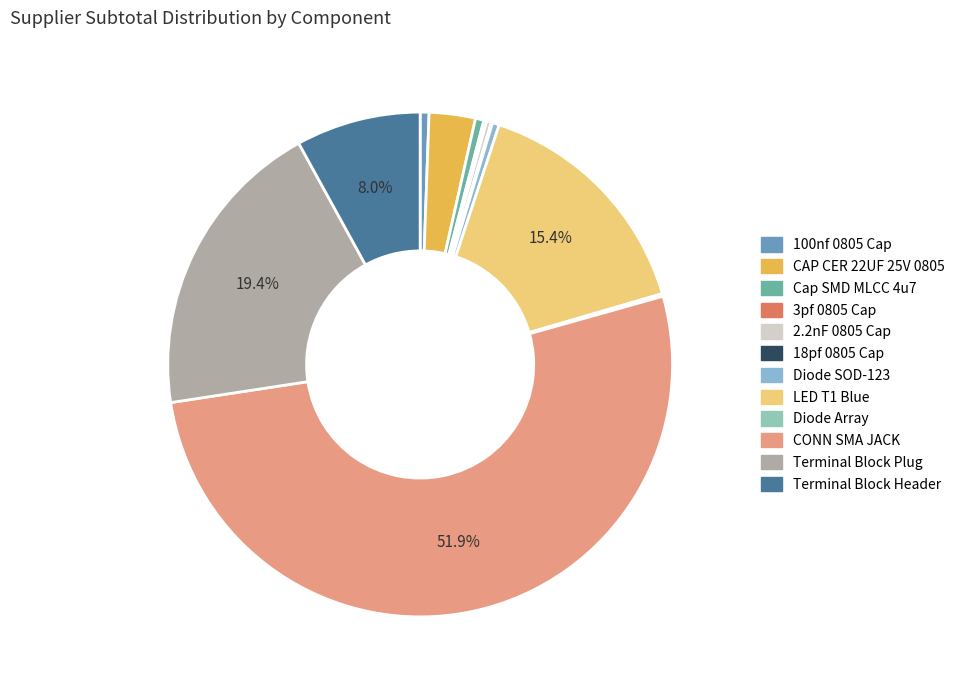

What is the change in value from 100nf 0805 Cap to CONN SMA JACK?

+812.7